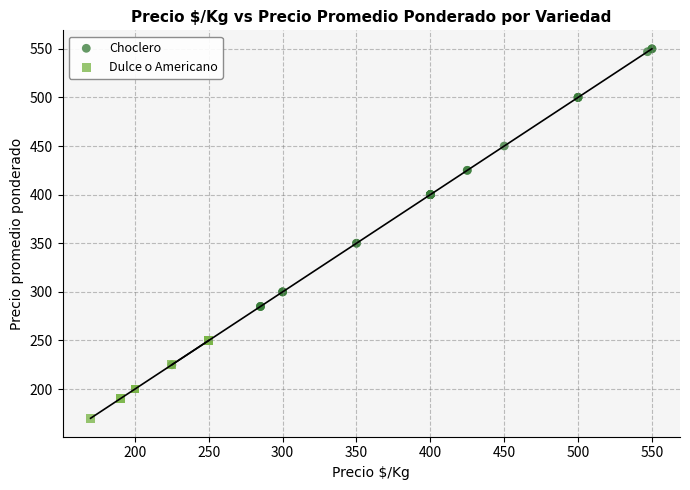

Which series contains the highest Y value?

Choclero